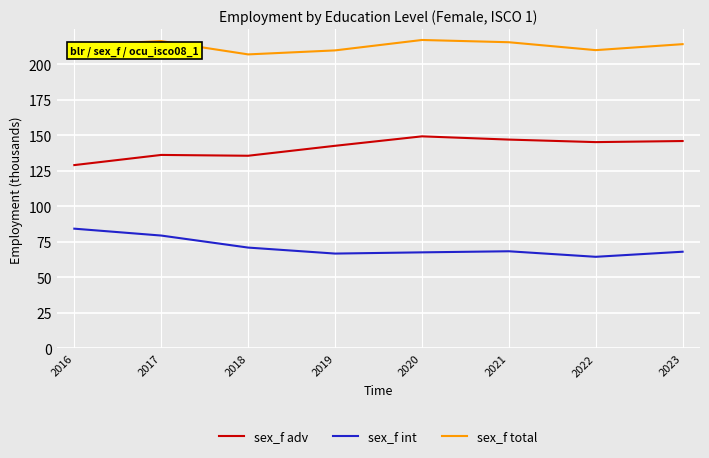

What is the smallest value displayed?

64.5